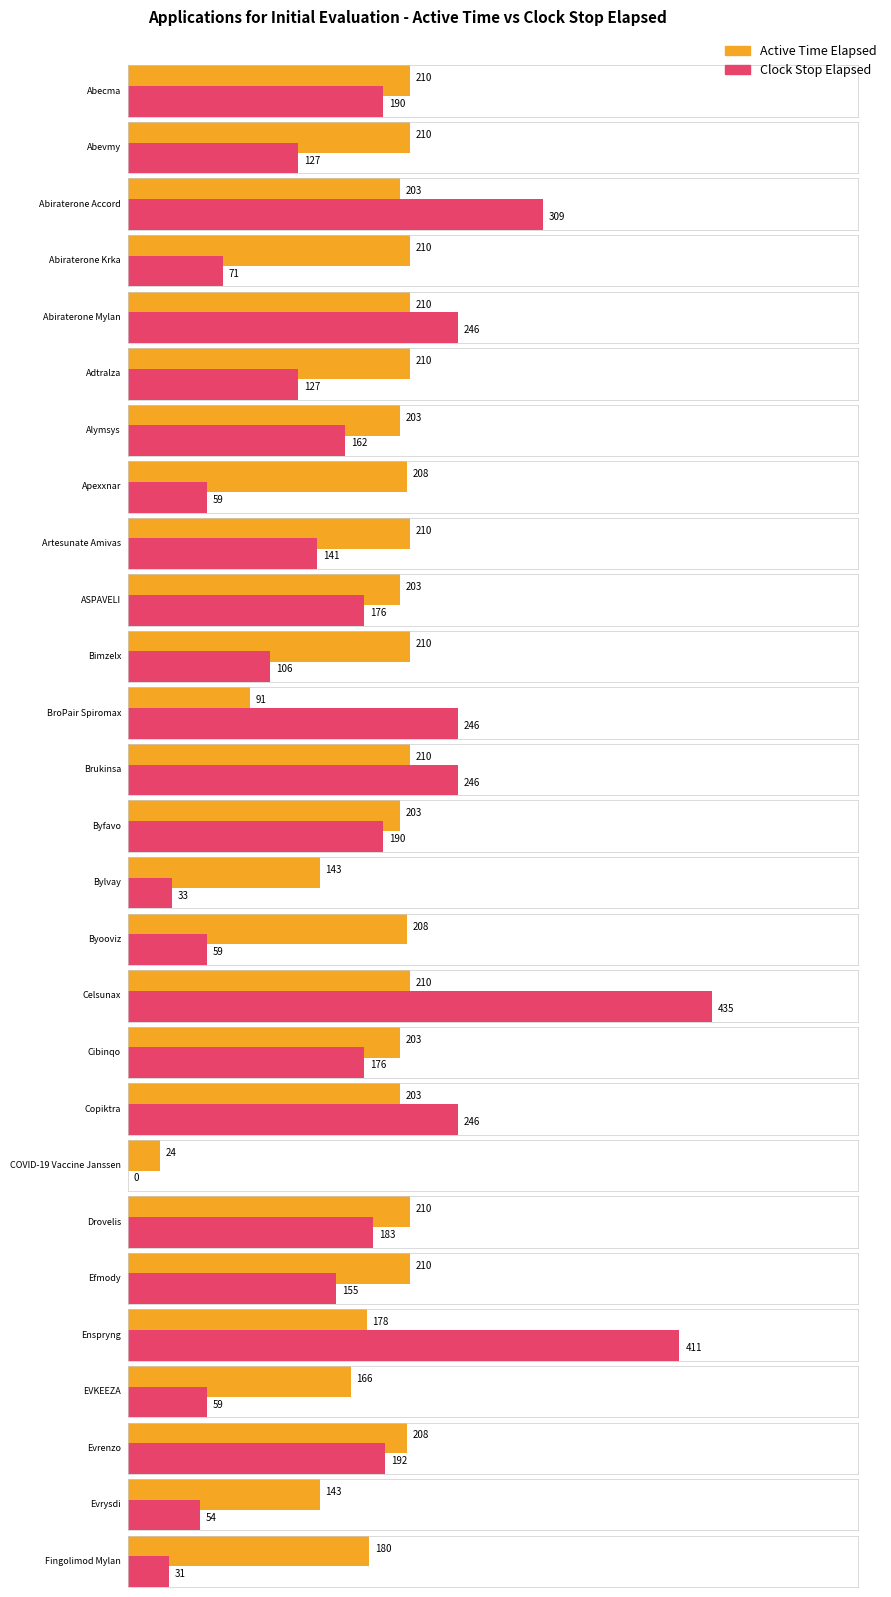

What is the sum of all Active Time Elapsed values?

5077